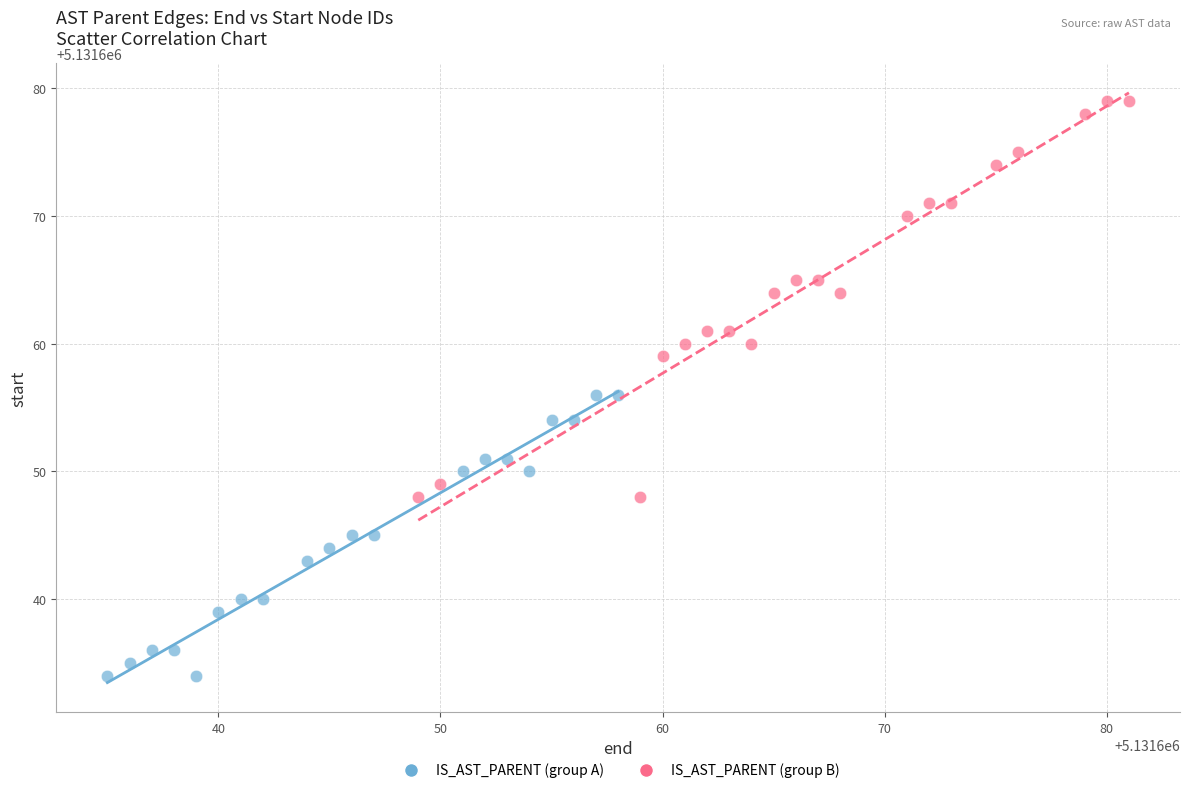

Which series contains the lowest Y value?

IS_AST_PARENT (group A)